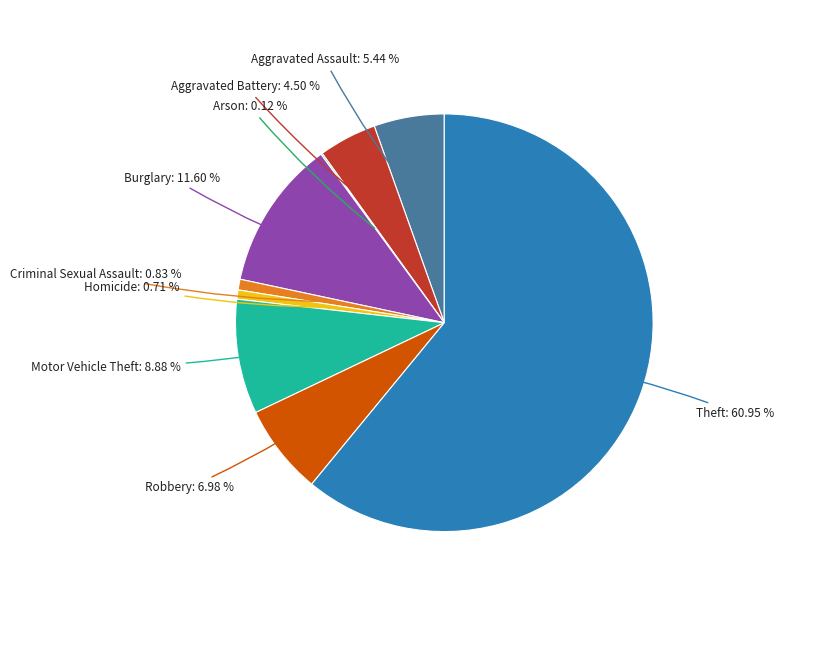

Is there a majority slice in this chart?

Yes